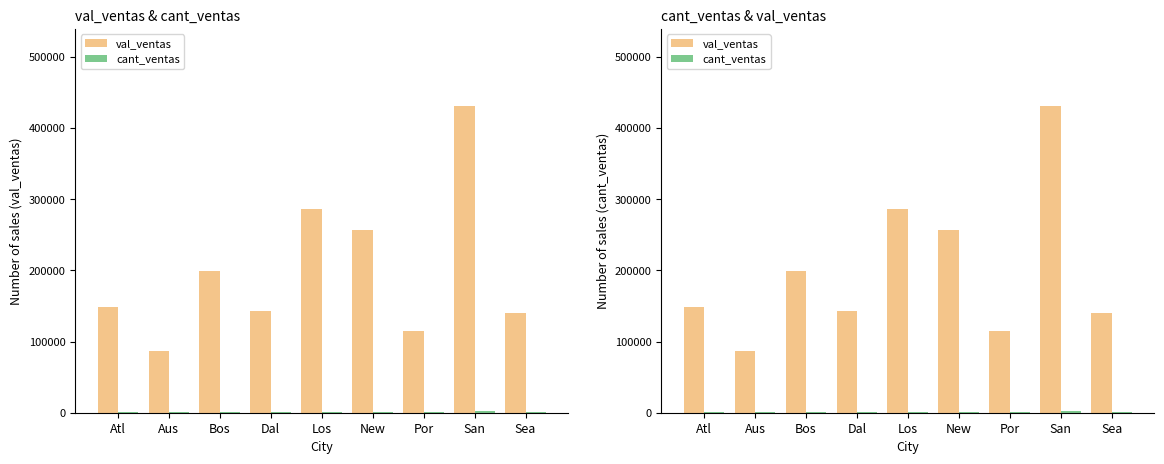

Reading left to right, list all the values displayed in this chart.

val_ventas: Atl=148527.5	Aus=87163.2	Bos=198927.6	Dal=142876.5	Los=285766.4	New=256608.7	Por=114310.5	San=431292.6	Sea=139540.6
cant_ventas: Atl=786.0	Aus=527.0	Bos=1048.0	Dal=785.0	Los=1529.0	New=1303.0	Por=623.0	San=2354.0	Sea=726.0